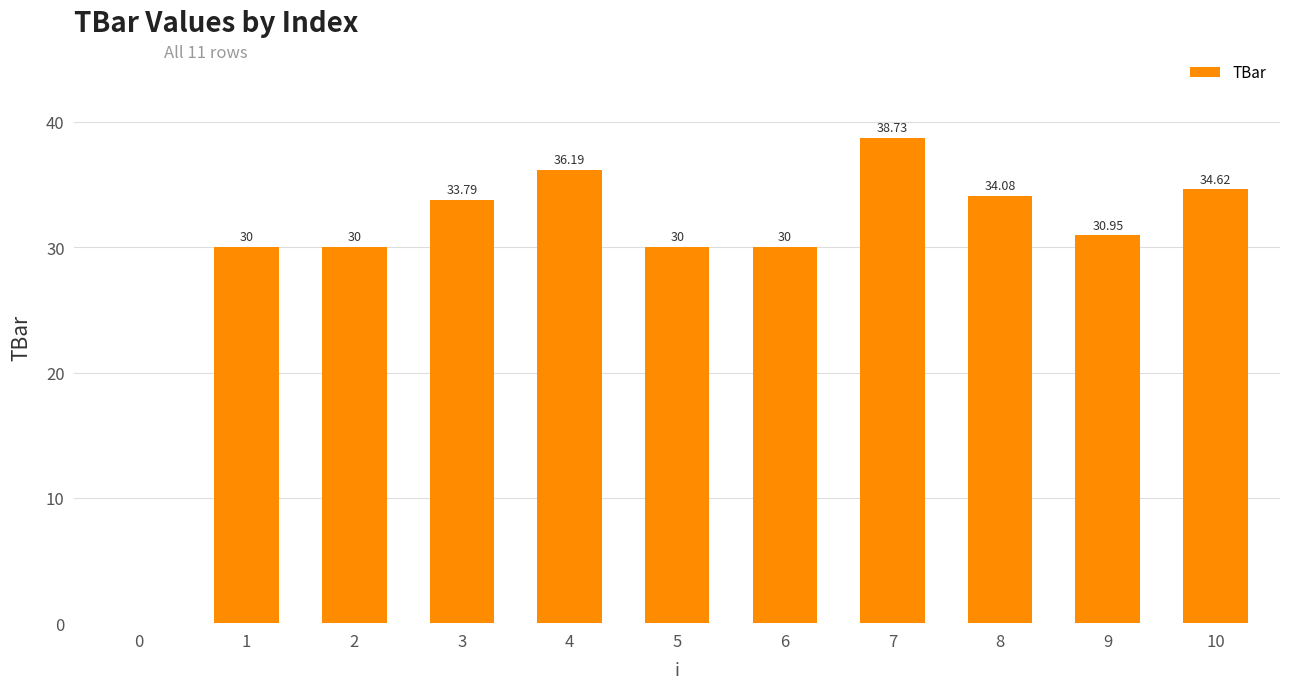

What is the sum of the values at 7 and 5?

68.7